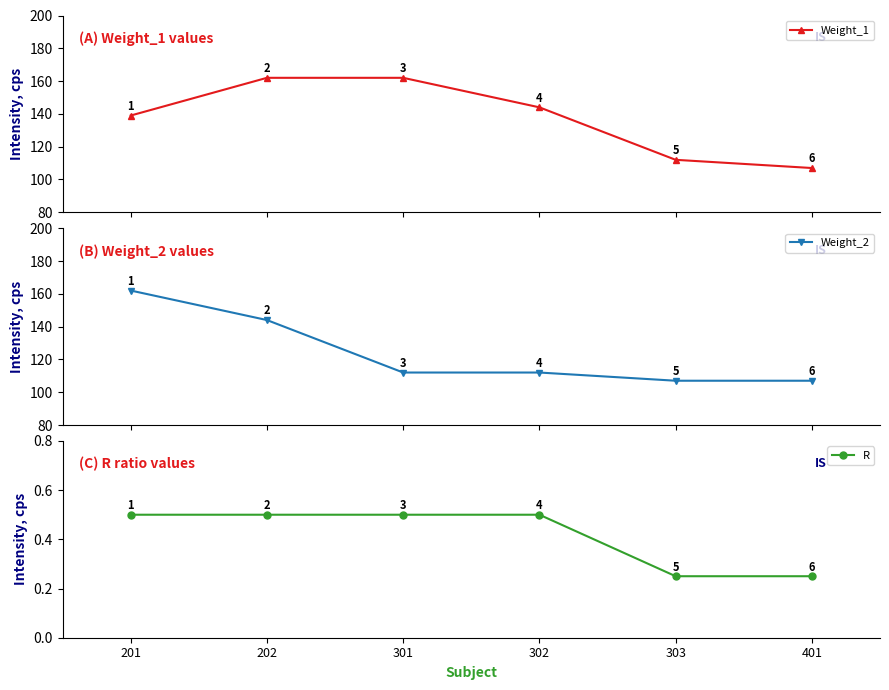

What is the value of the R point at the 4th from the left?

0.5